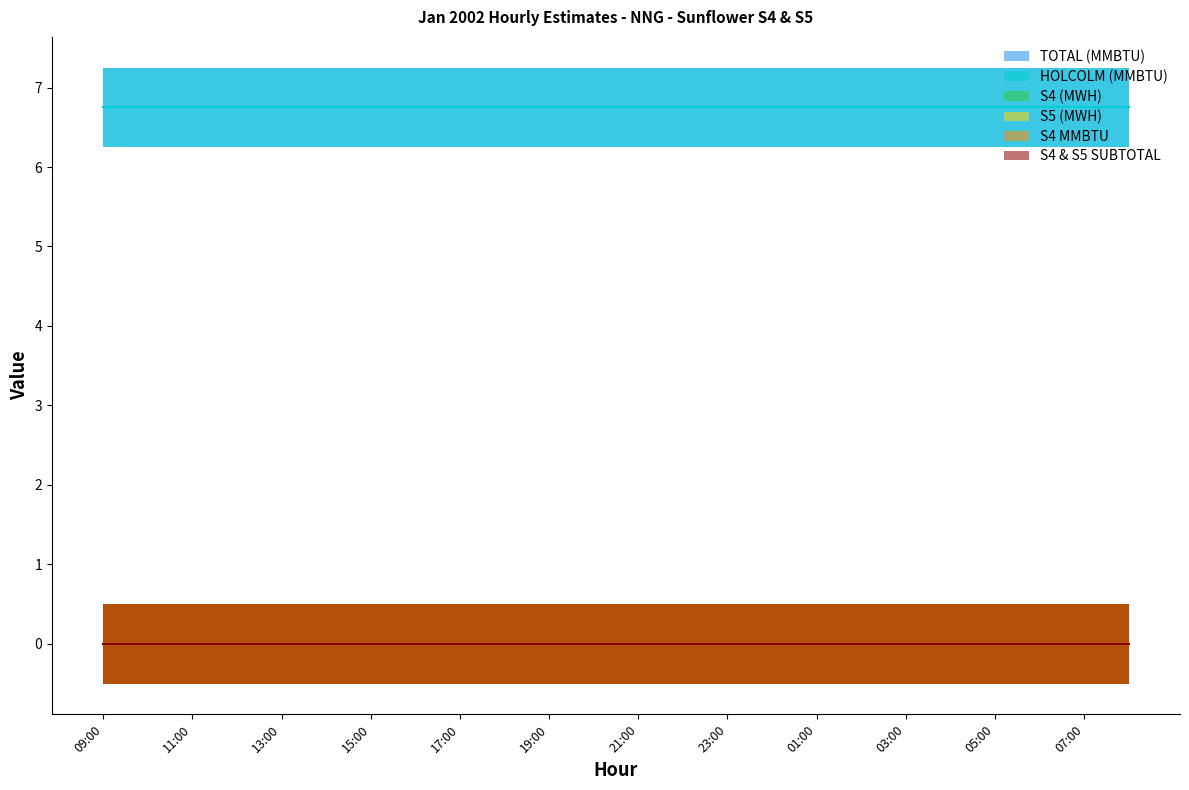

At which category is the sum across all series the highest?

09:00